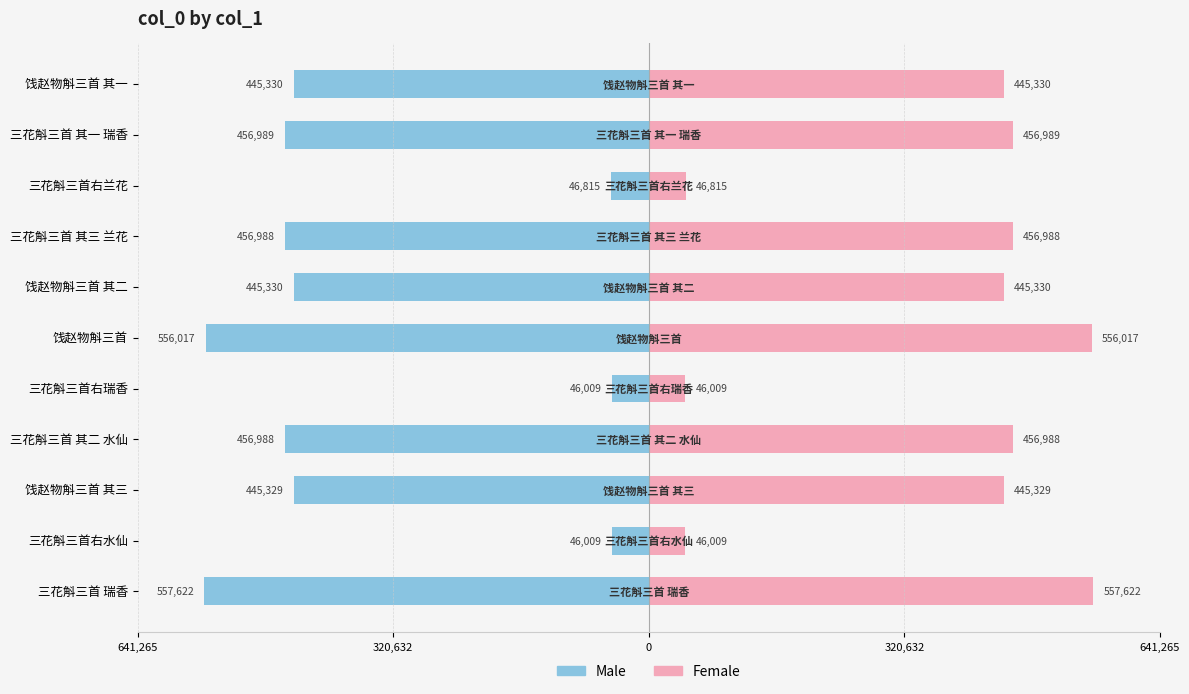

Which series has the largest range (max minus min)?

Male